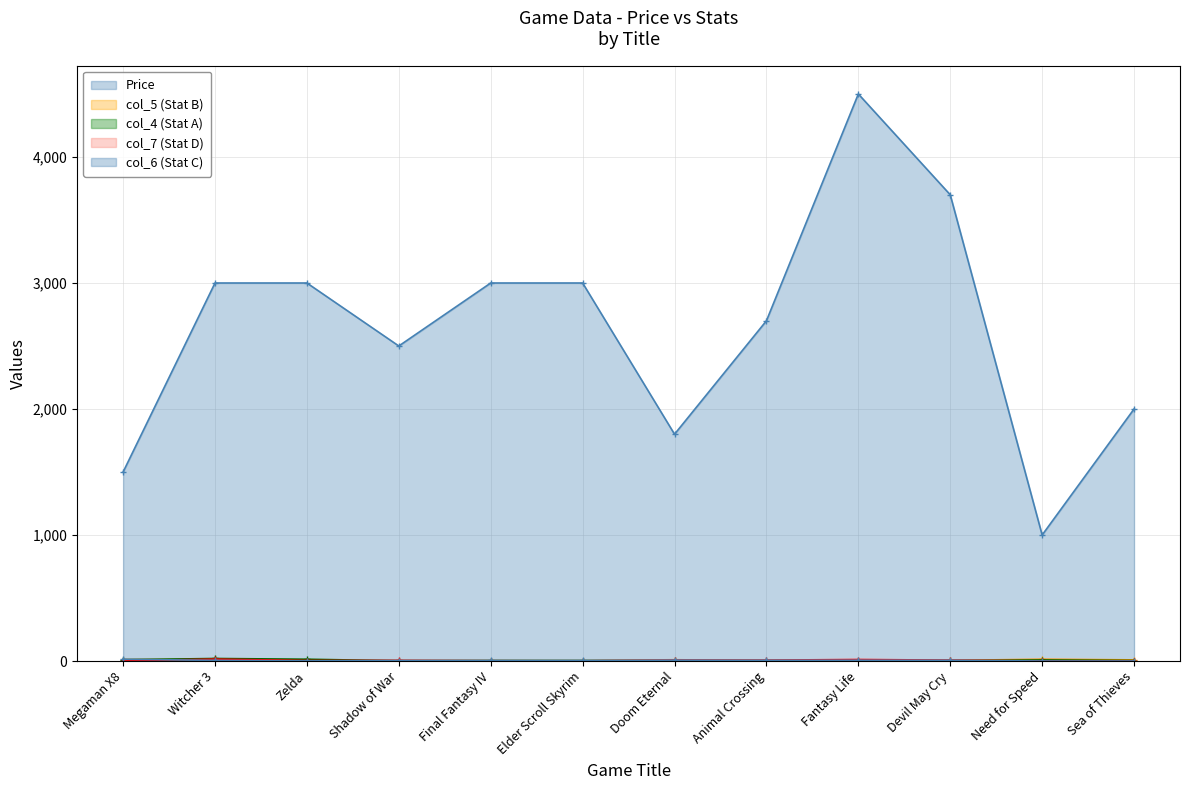

How many values in the col_6 series are below 5?

4